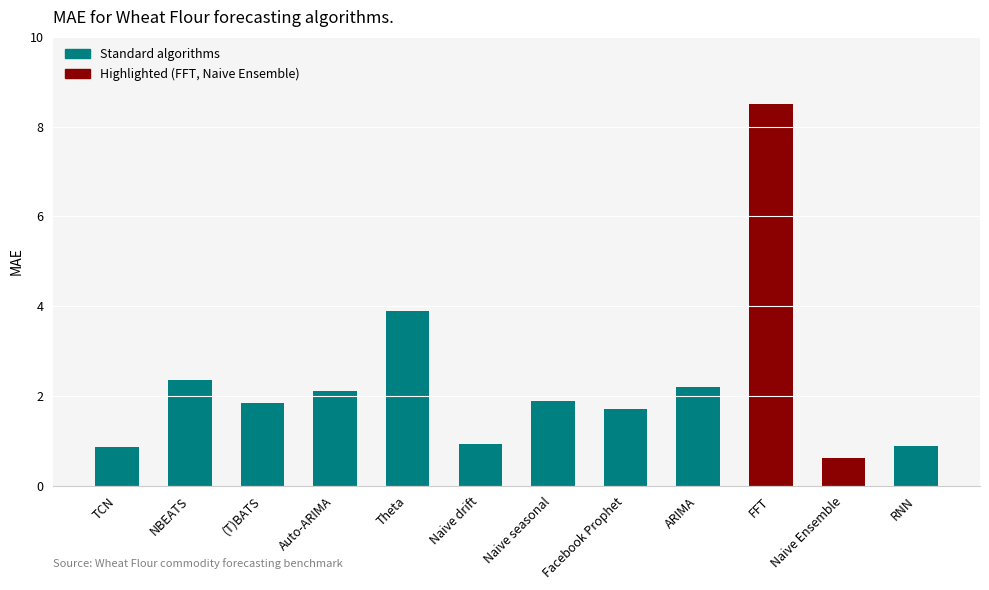

Where is the data nearest to the value 4?

Theta